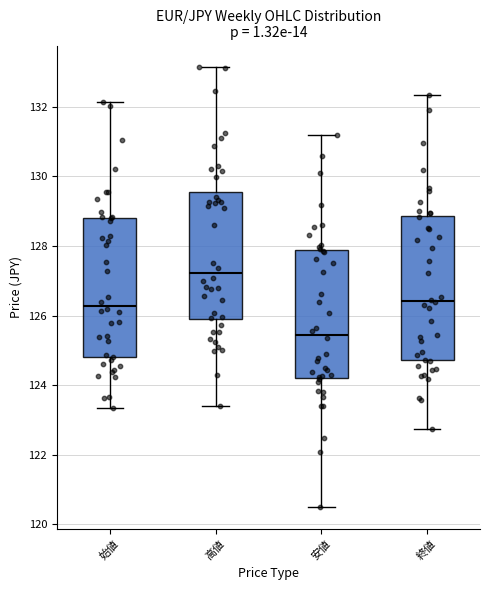

Where does the upper whisker of the box for 終値 end on the y-axis? The values are not printed on the chart, so give them approximately, as read against the axis.

132.4